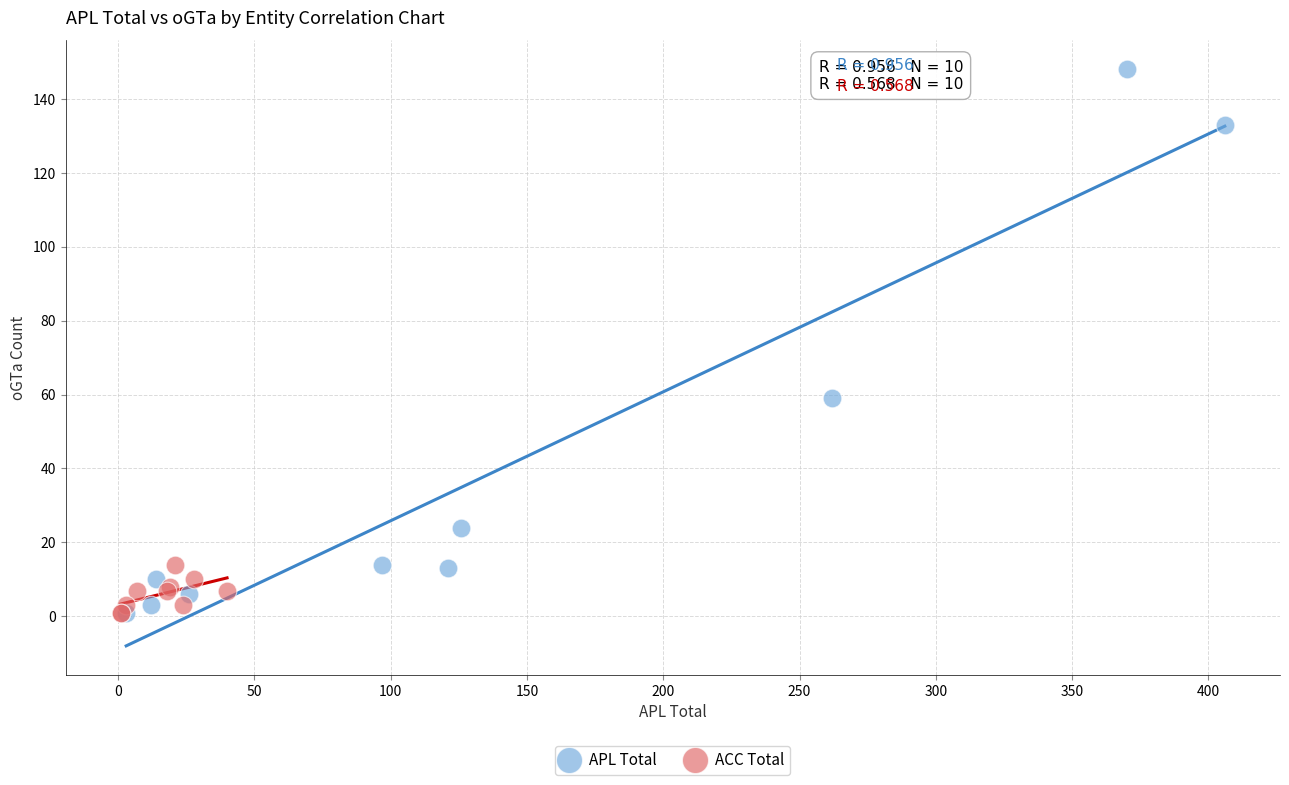

Which series reaches the maximum Y coordinate?

APL Total